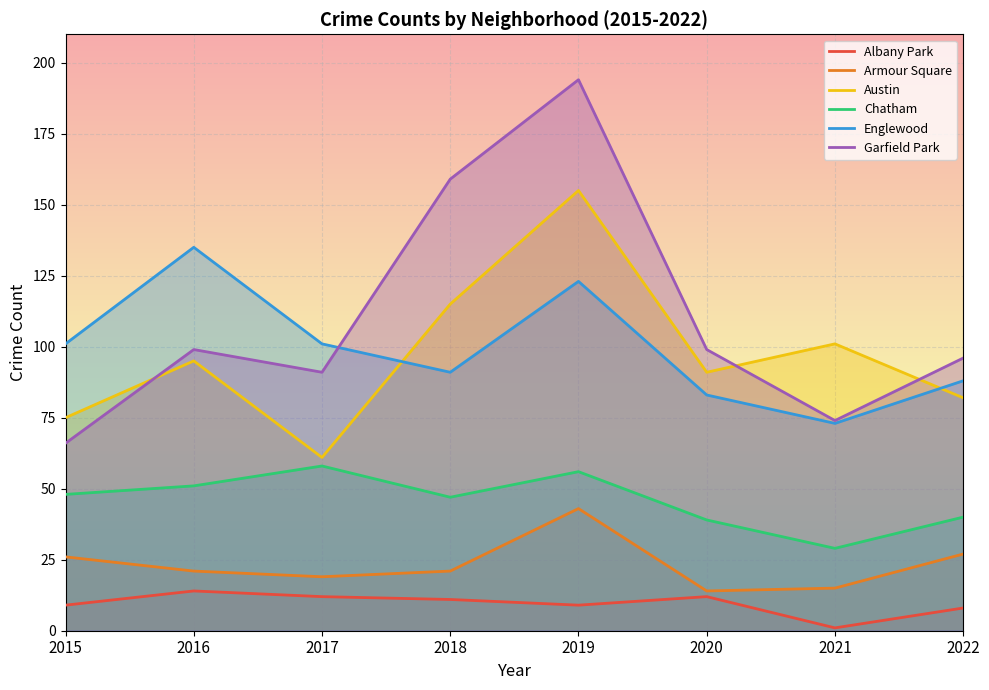

Which series has the largest total across all categories?

Garfield Park